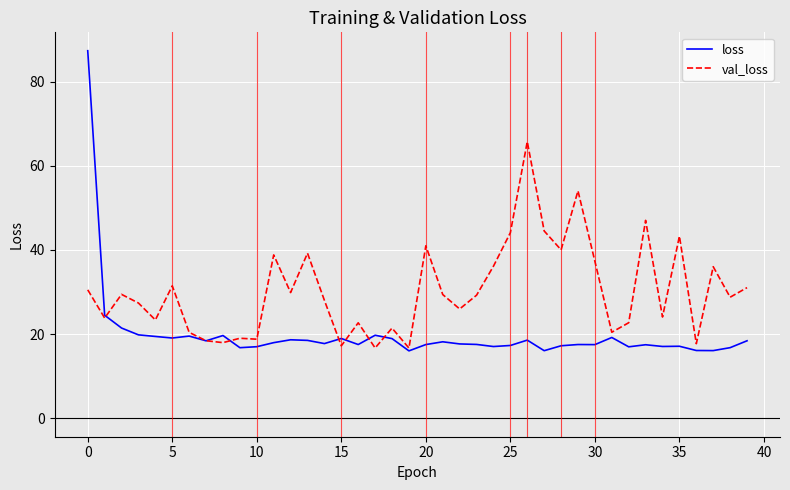

Rank the series by their maximum value, from highest to lowest.

loss, val_loss